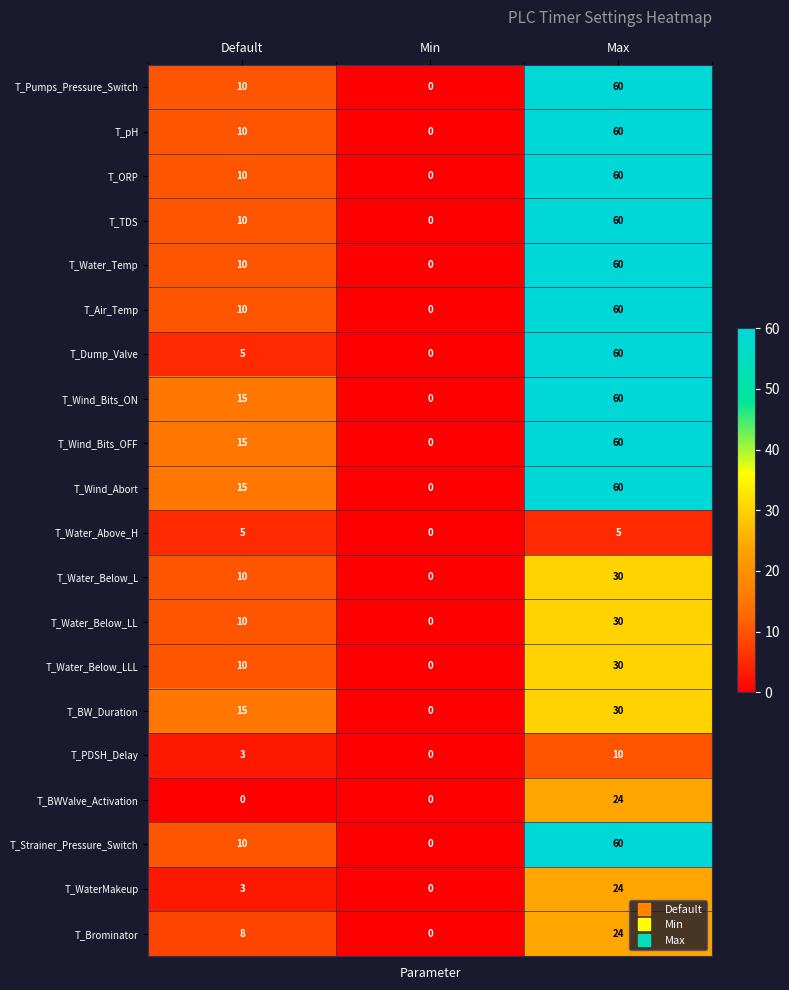

What value does the T_Wind_Bits_OFF series have at Default, to the nearest 5?

15